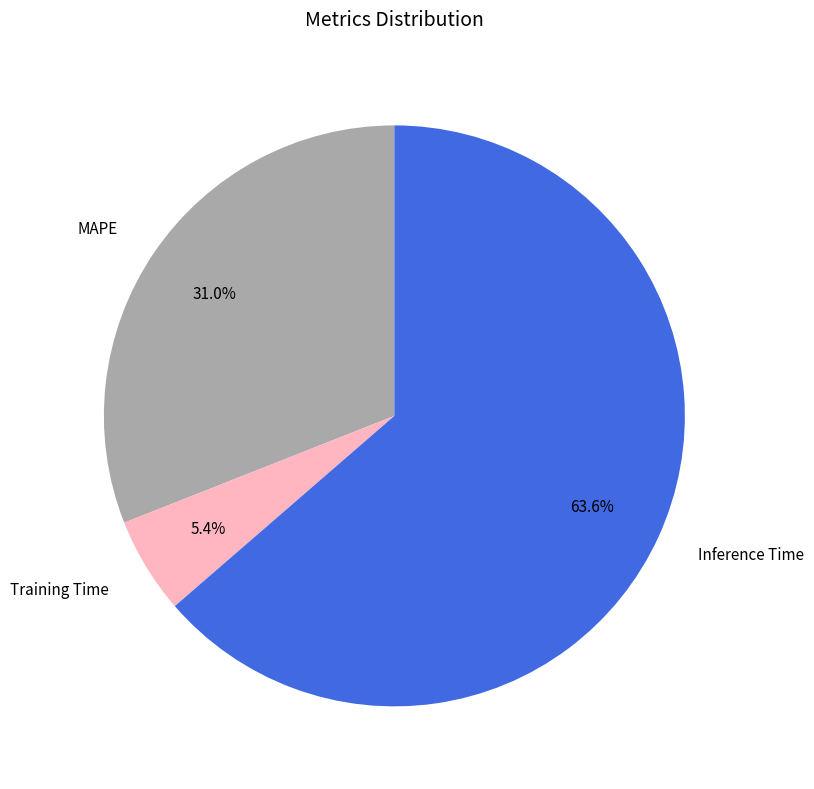

Count the number of slices in the pie.

3